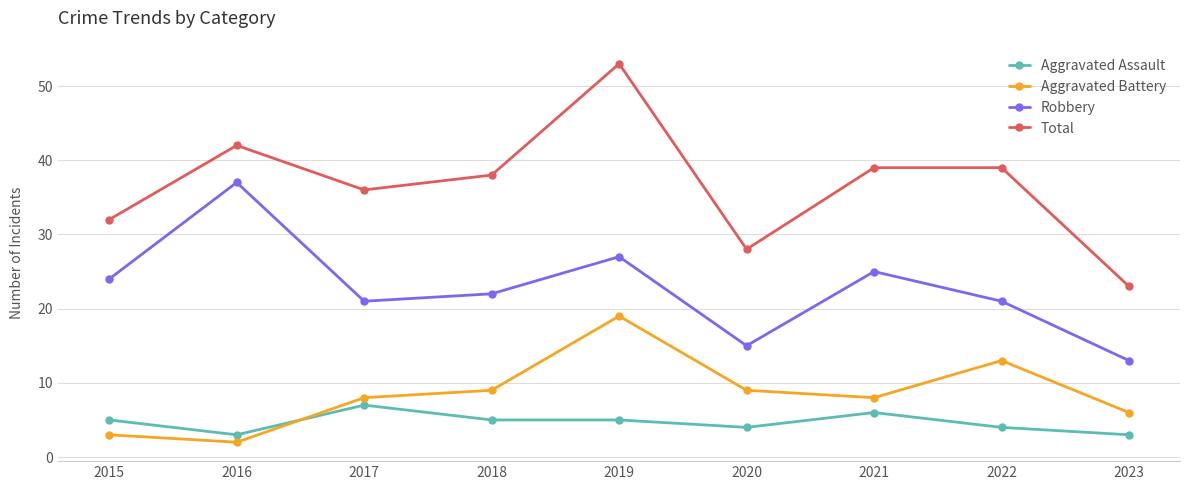

Which category has the lowest value across all series?

2016